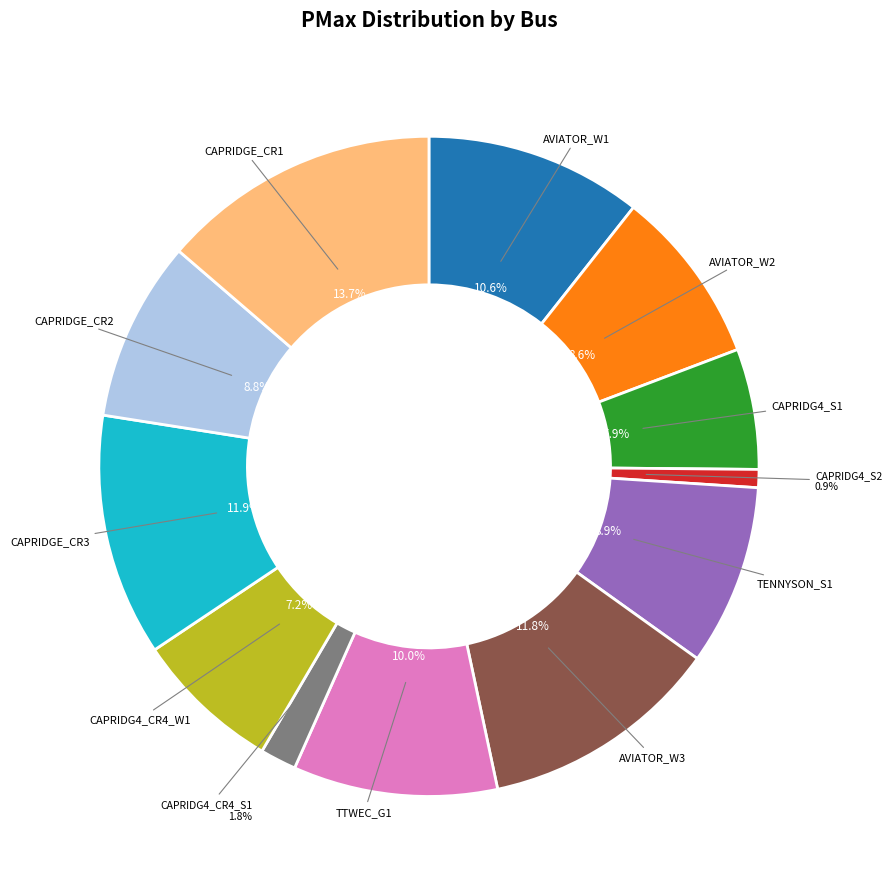

True or false: CAPRIDG4_S1 accounts for 1% of the total.

False